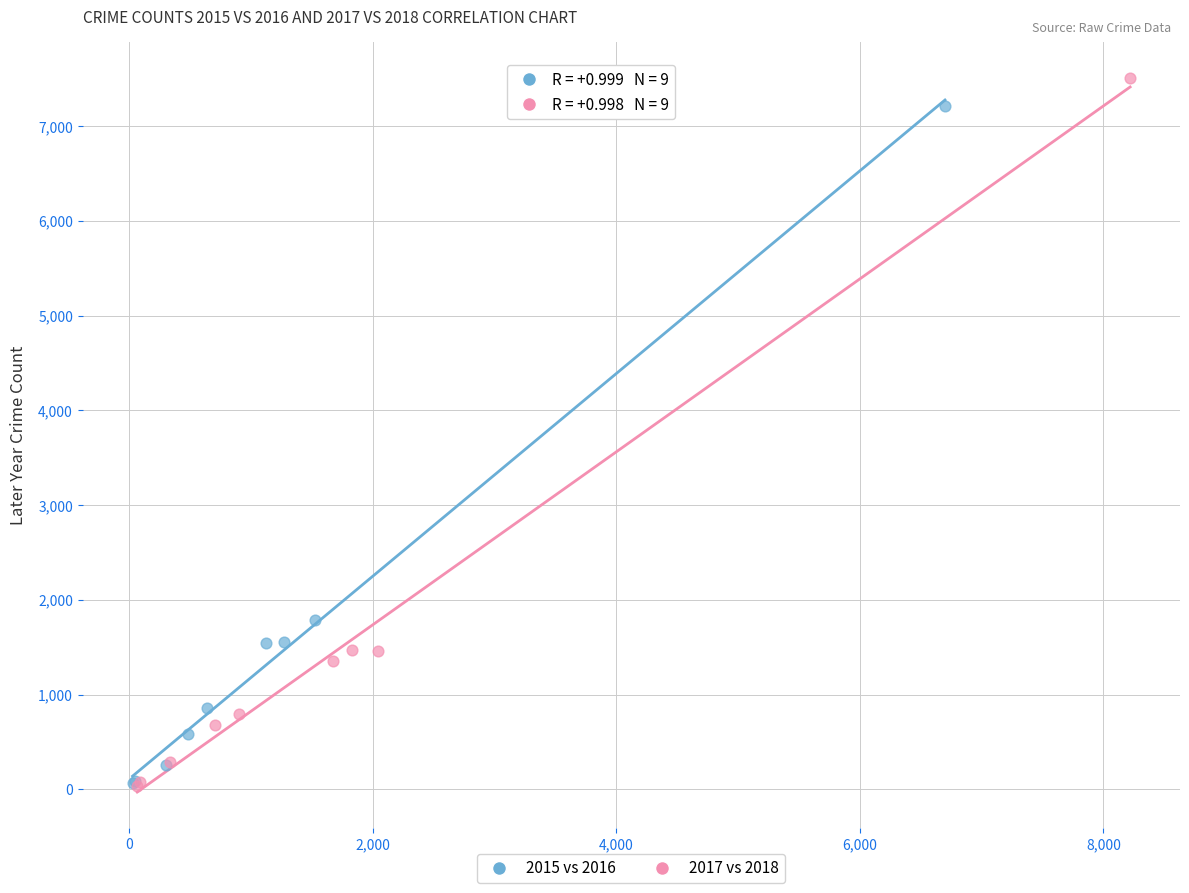

What are all the series names shown in the legend?

2015 vs 2016, 2017 vs 2018